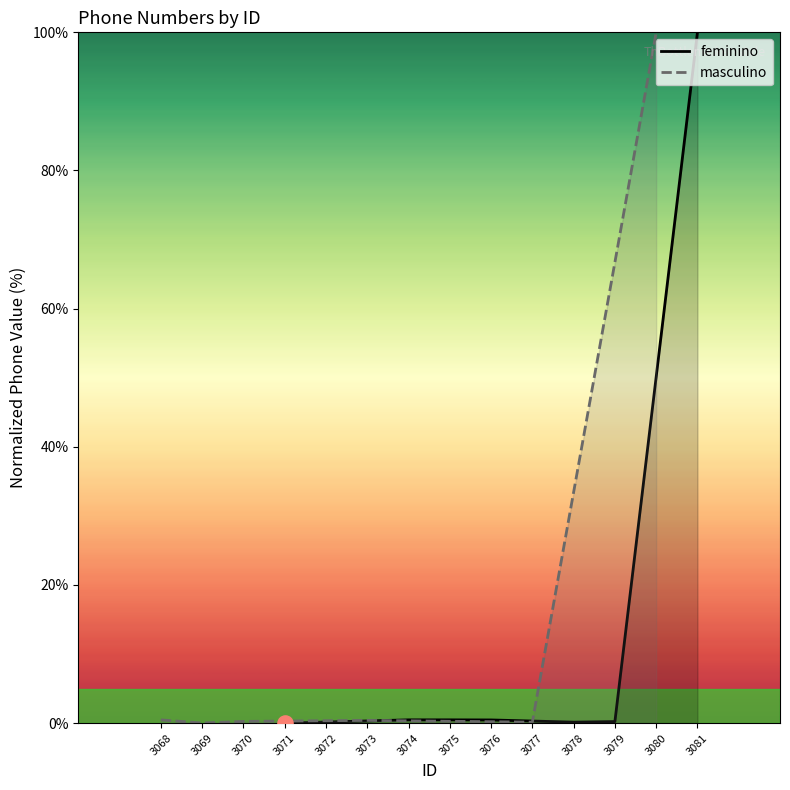

What is the change in value from 3072 to 3075?

+0.3